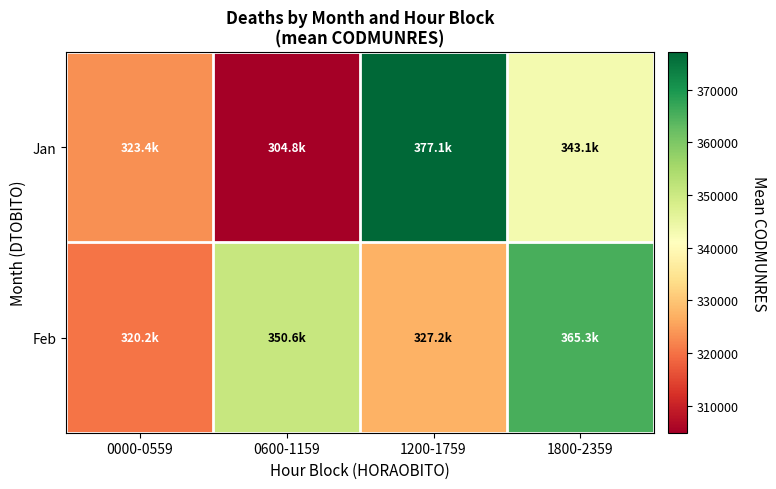

Rank the series by their maximum value, from lowest to highest.

Feb, Jan